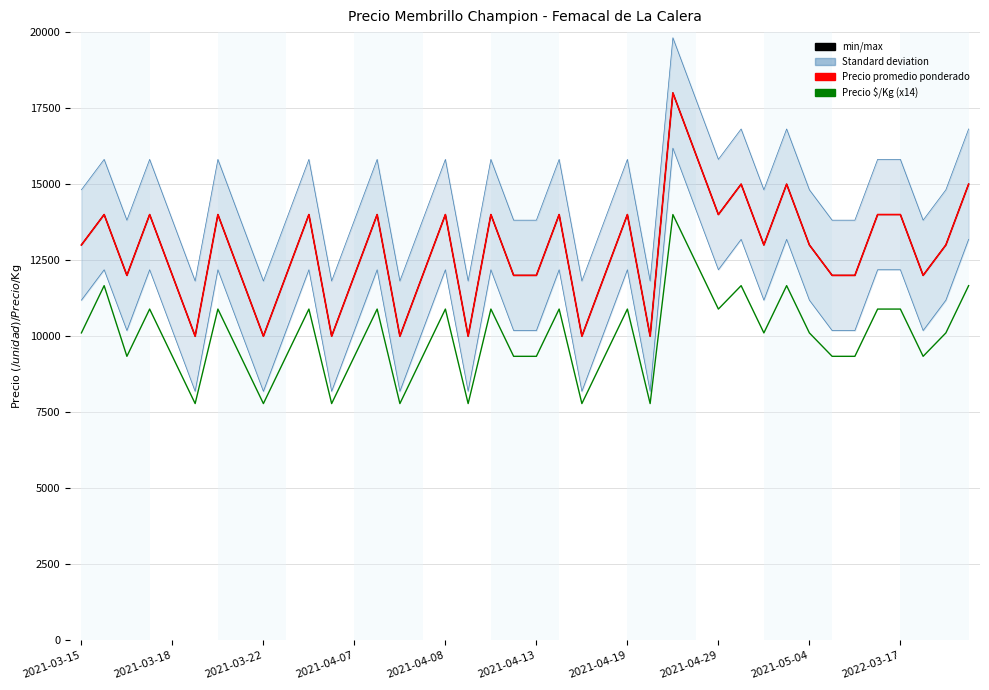

True or false: Precio promedio ponderado and Precio minimo intersect in this chart.

False